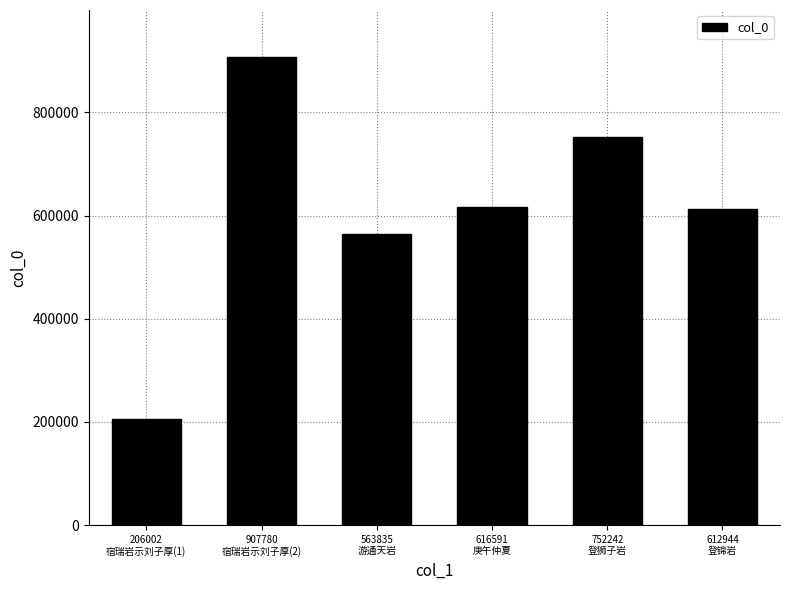

What is the value of the 6th bar from the left?

612944